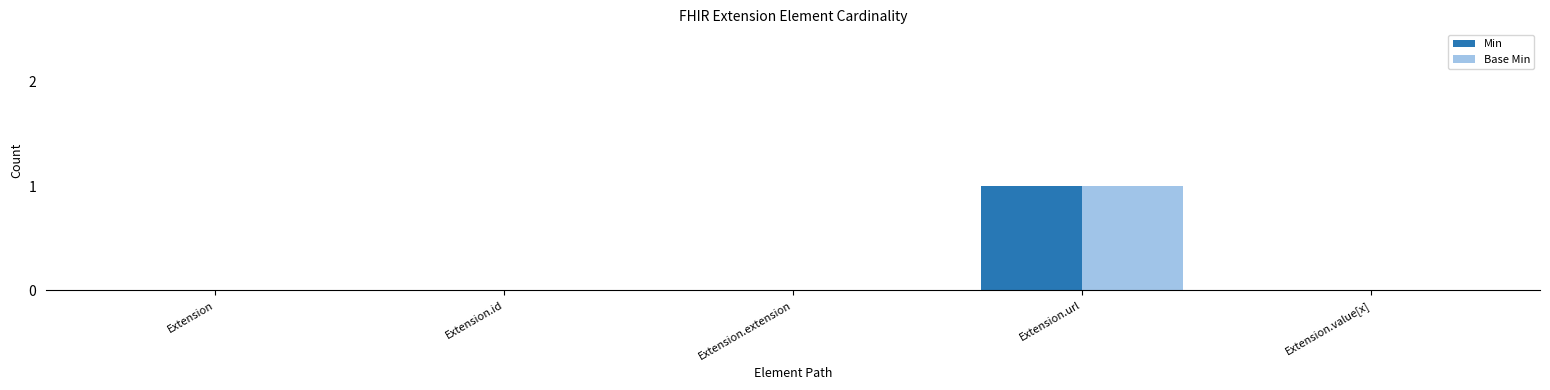

At which category is the sum across all series the highest?

Extension.url